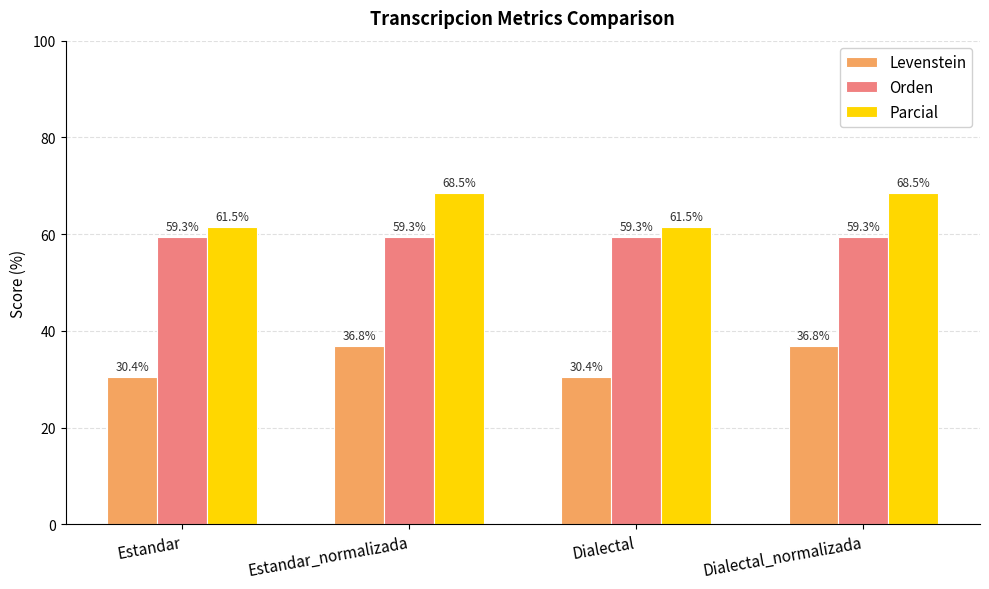

What is the smallest value displayed?

30.4